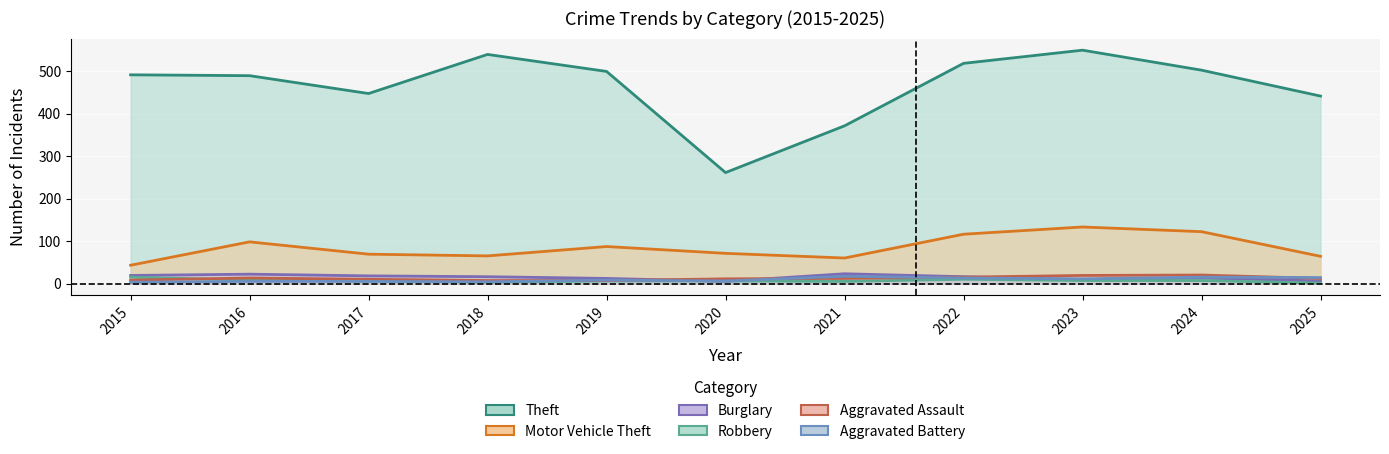

At which label does Burglary first exceed 16?

2015